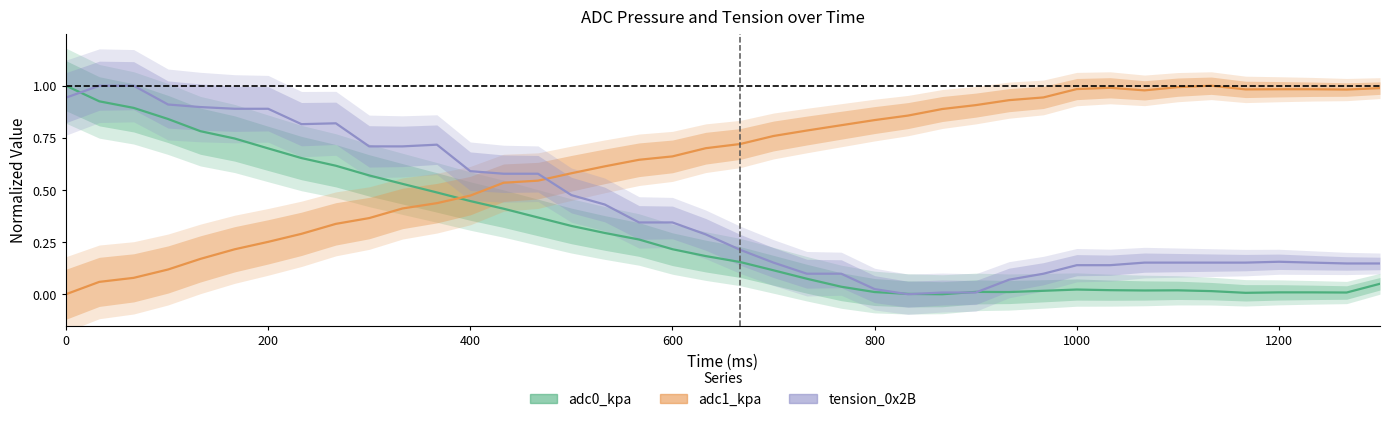

Is the value of adc0_kpa at 26 greater than the value of tension_0x2B at 25?

No